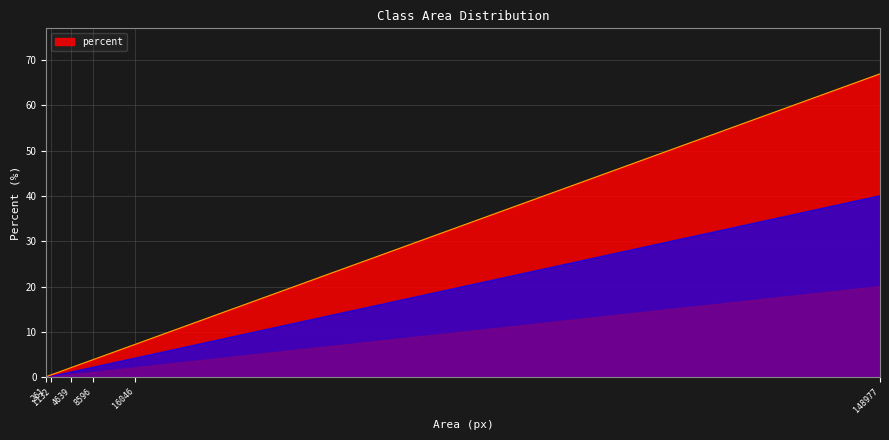

What is the greatest value displayed?

67.0